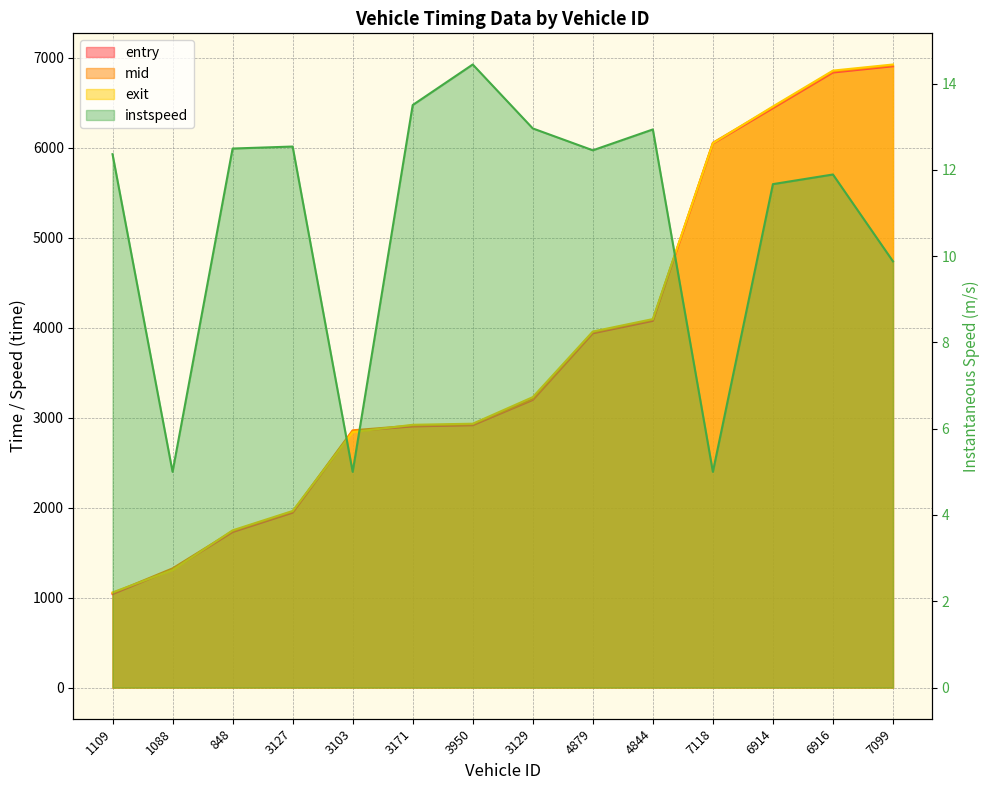

List the series in order of their peak value, lowest first.

instspeed, entry, mid, exit